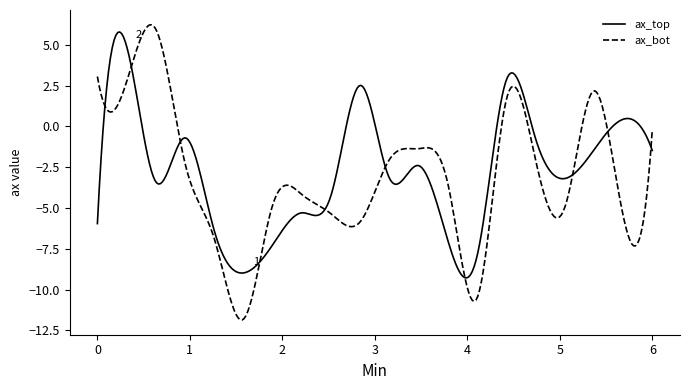

Which series has the widest spread of values?

ax_bot